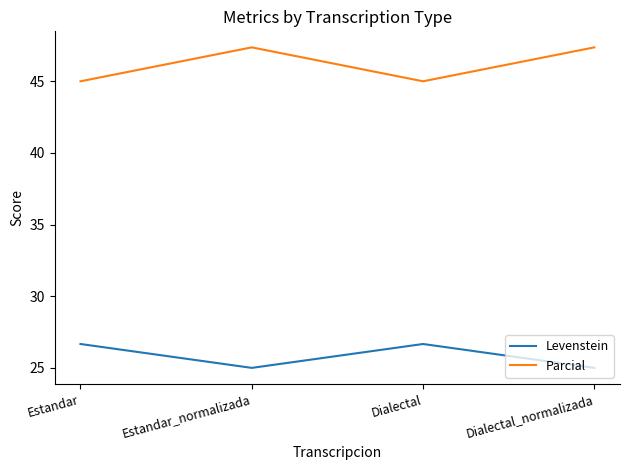

True or false: Levenstein and Parcial intersect in this chart.

False